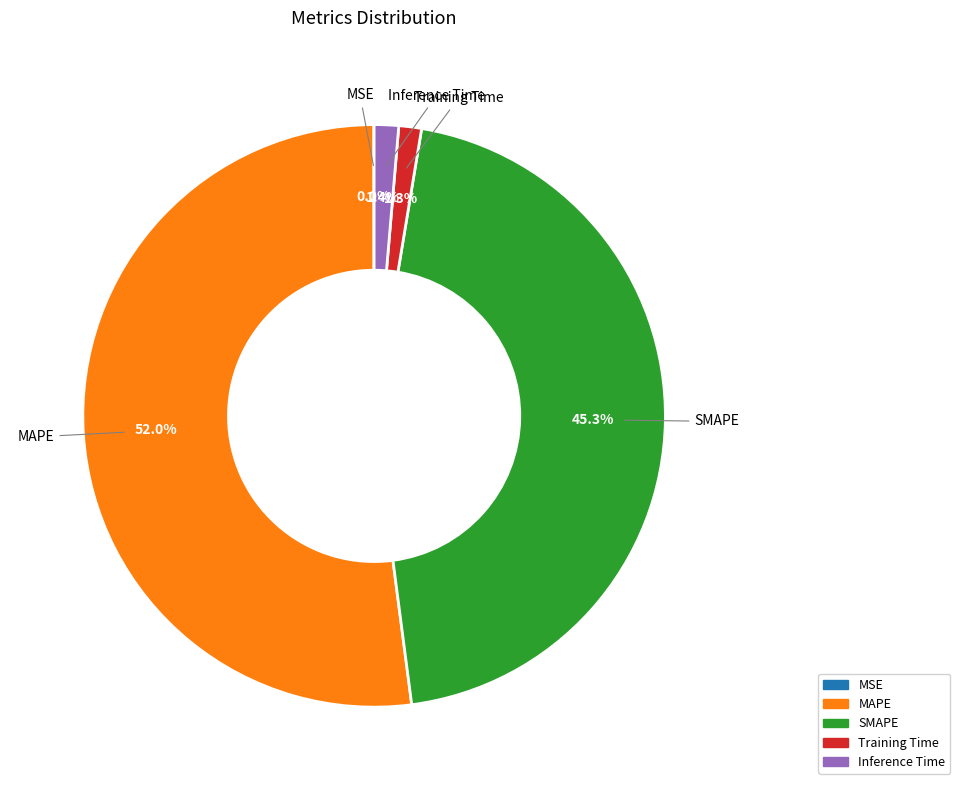

The MAPE slice represents 52% of the pie. True or false?

True